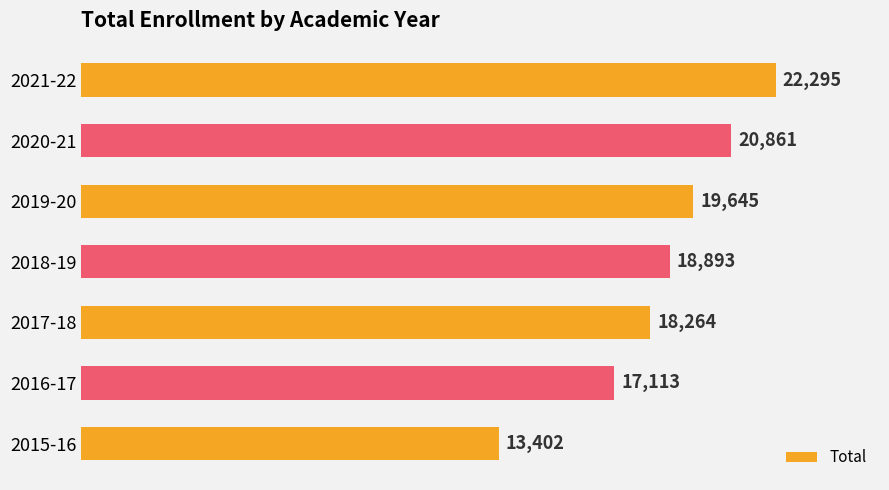

How many distinct data groups are displayed?

1